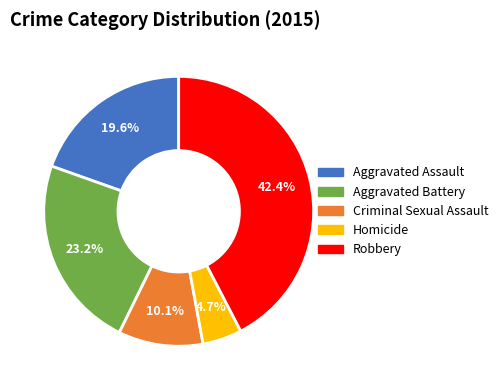

Is there any slice that represents more than half of the pie?

No